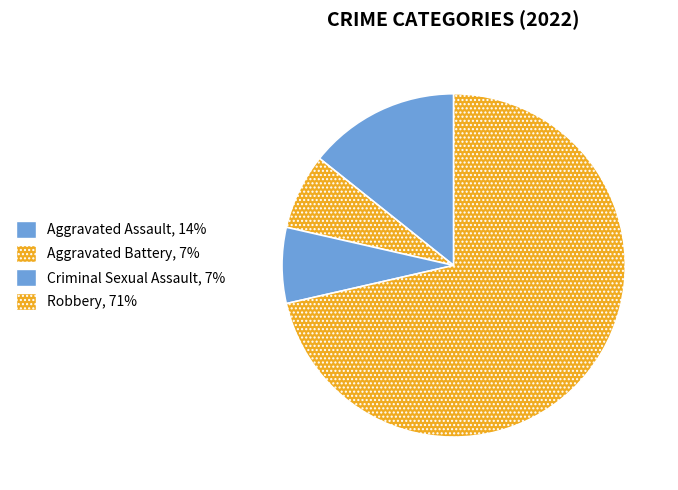

How many slices are in this pie chart?

4